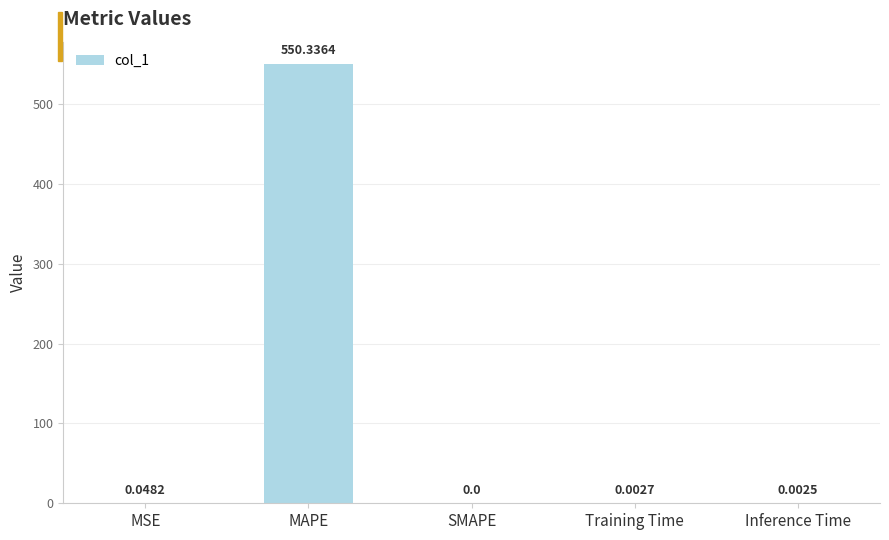

How many positive values are there?

4